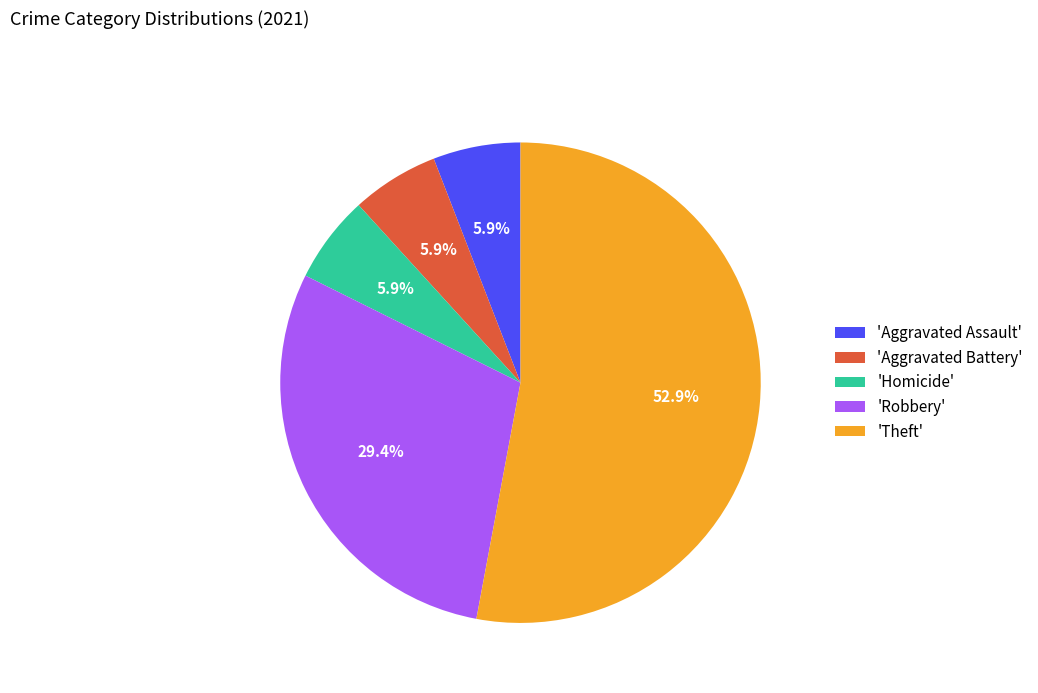

To the nearest percent, what is the difference between the largest and smallest slice percentages?

47%